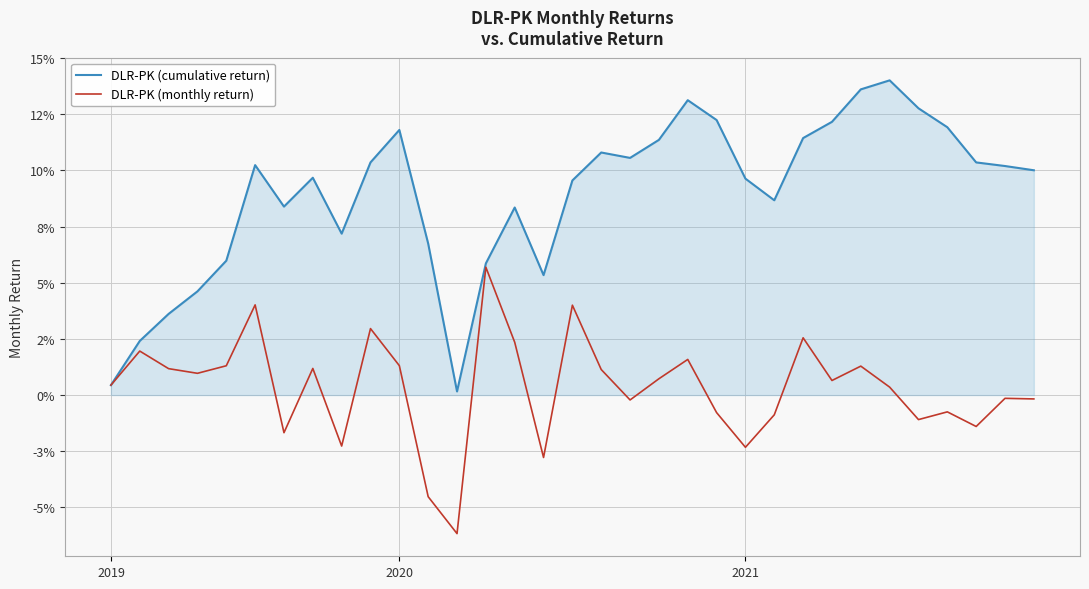

At how many categories does at least one series exceed 0?

33